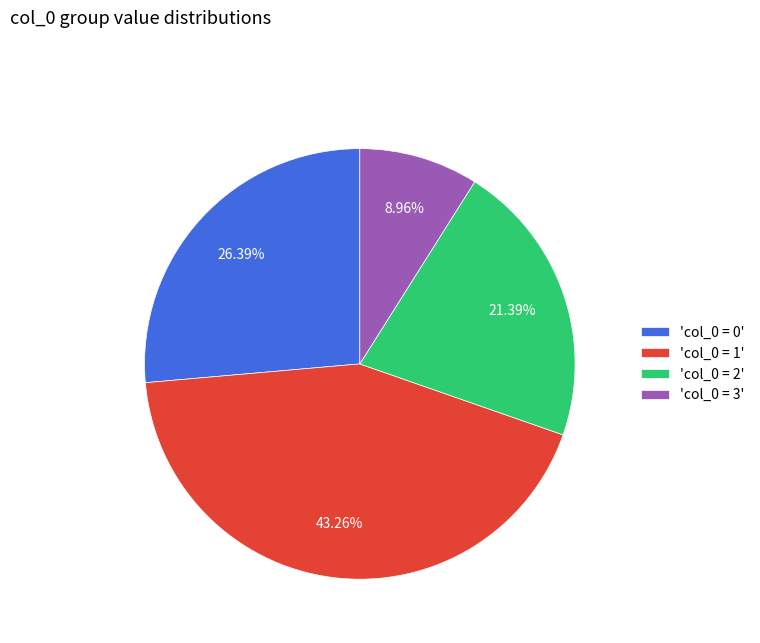

Combined, do 'col_0 = 2' and 'col_0 = 0' account for over 50%?

No